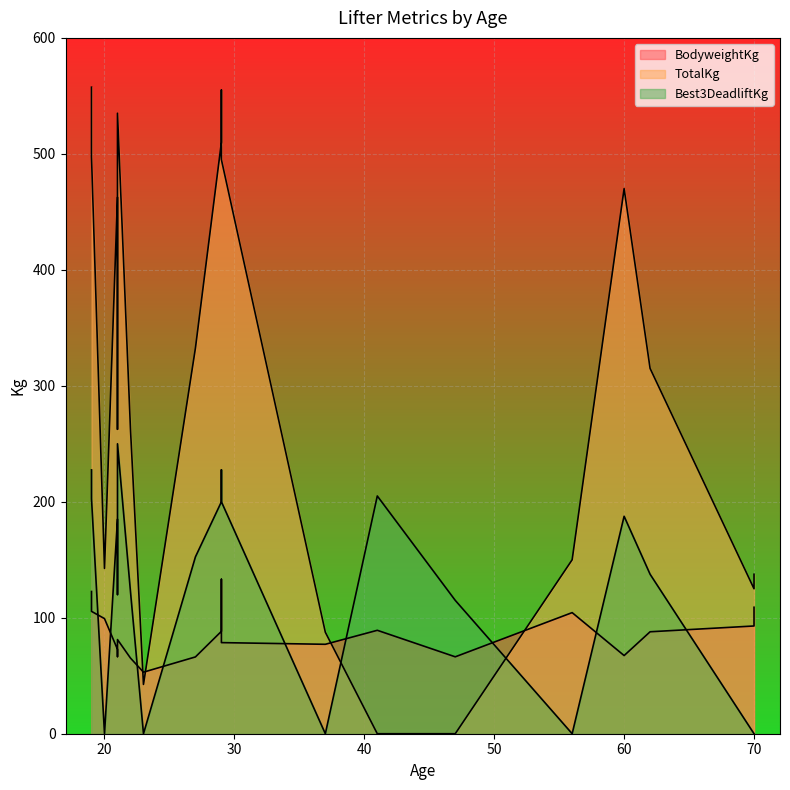

What is the value of the BodyweightKg point at the 12th from the left?

65.2